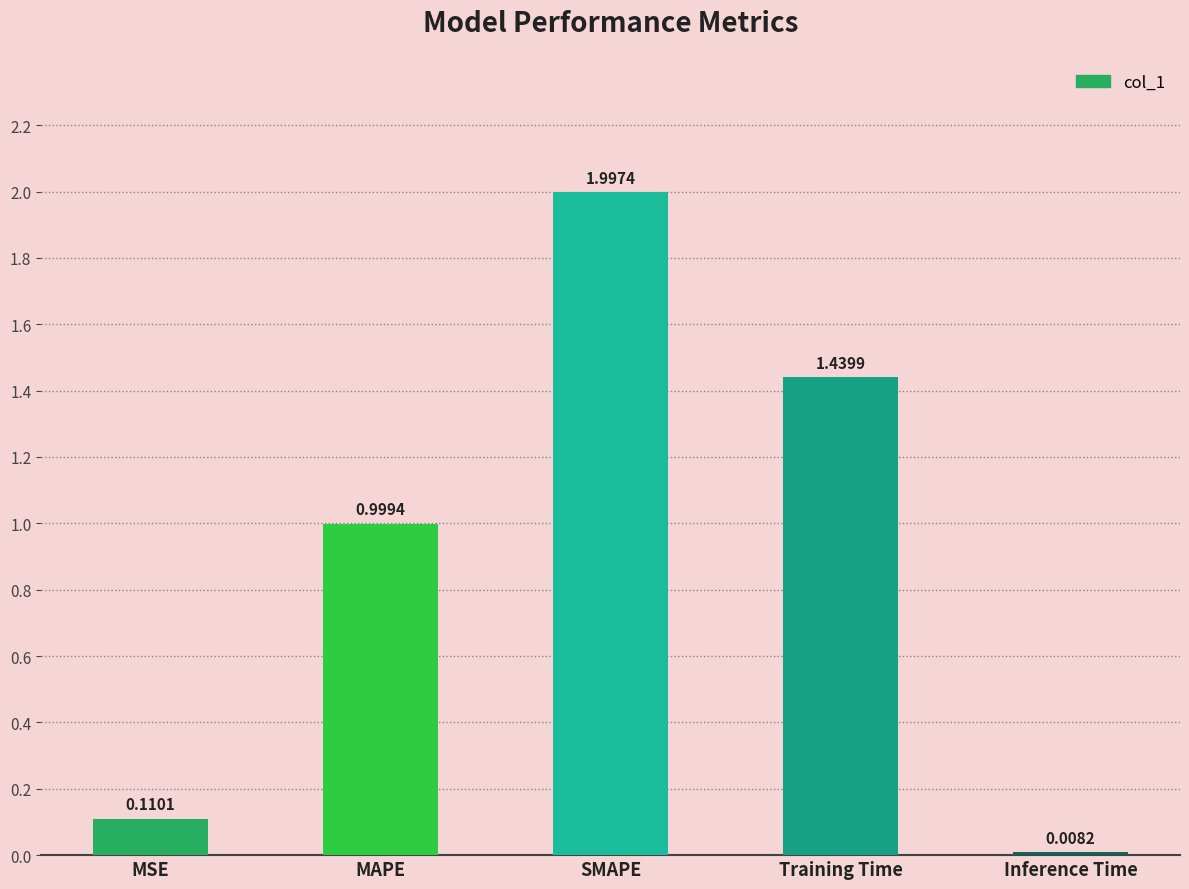

What is the average value?

0.9